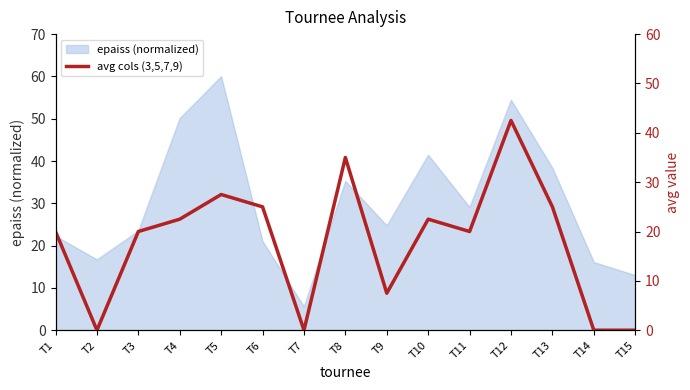

Which category has the lowest value across all series?

T2